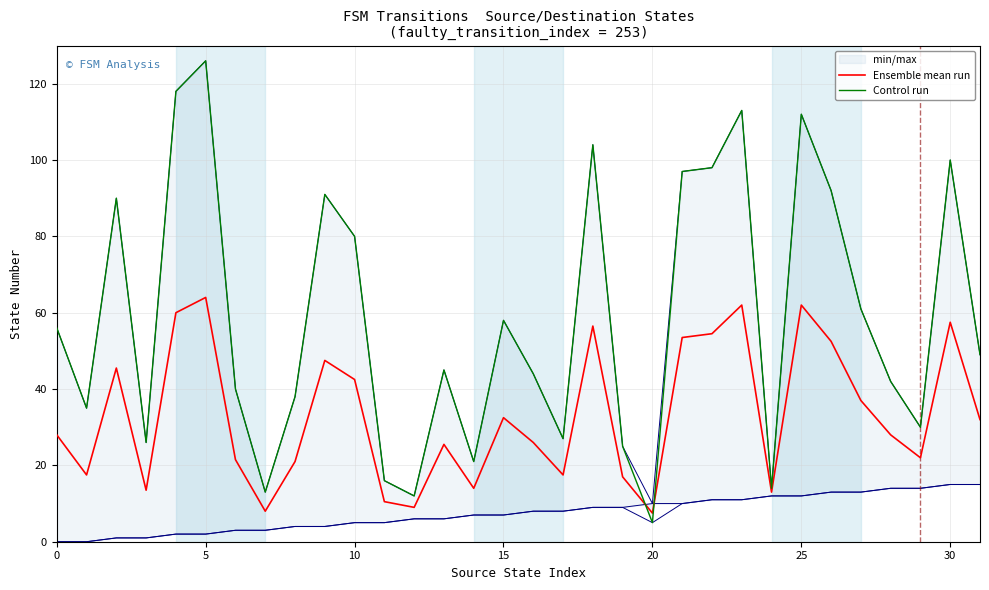

What is the maximum value for Ensemble mean run?

64.0